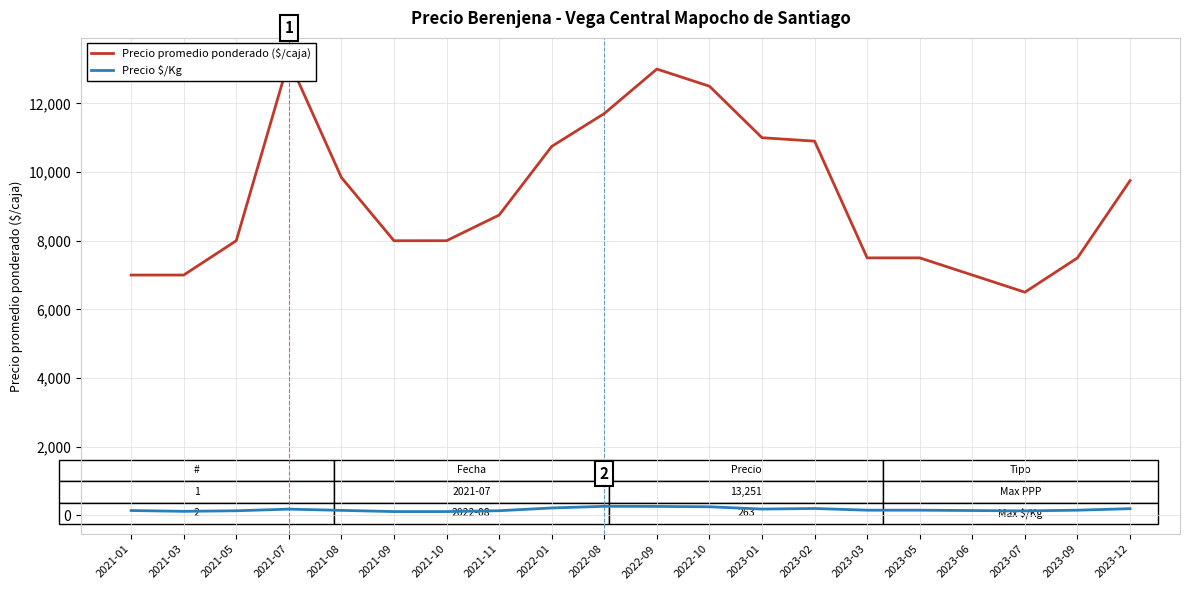

Where is Precio promedio ponderado ($/caja) nearest to the value 9875?

2021-08